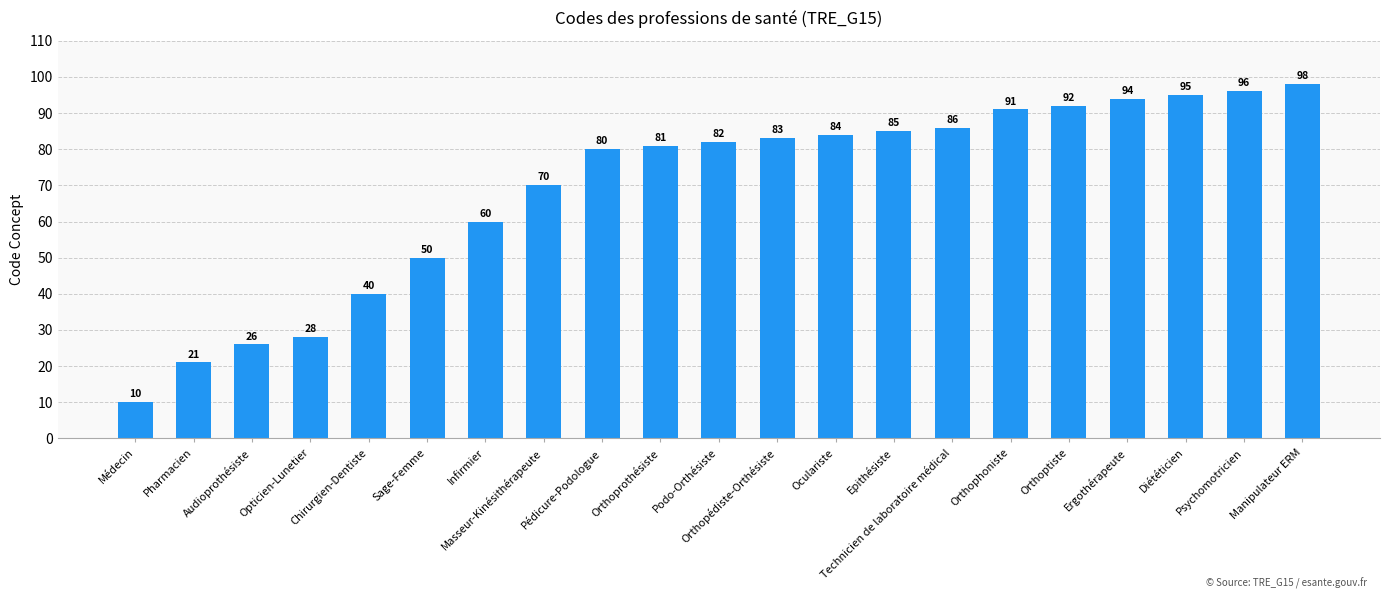

What is the value of the 12th bar from the left?

83